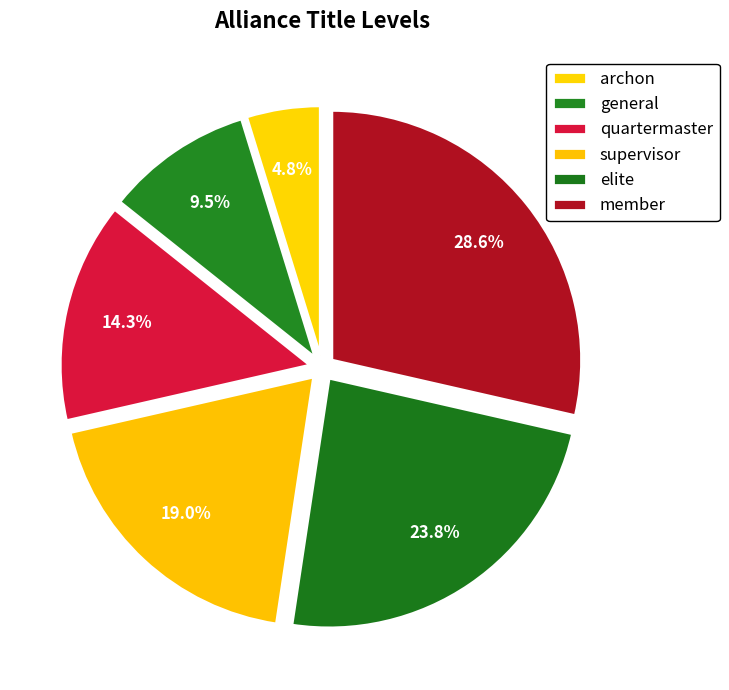

Is it true that general is 10% of the pie?

True